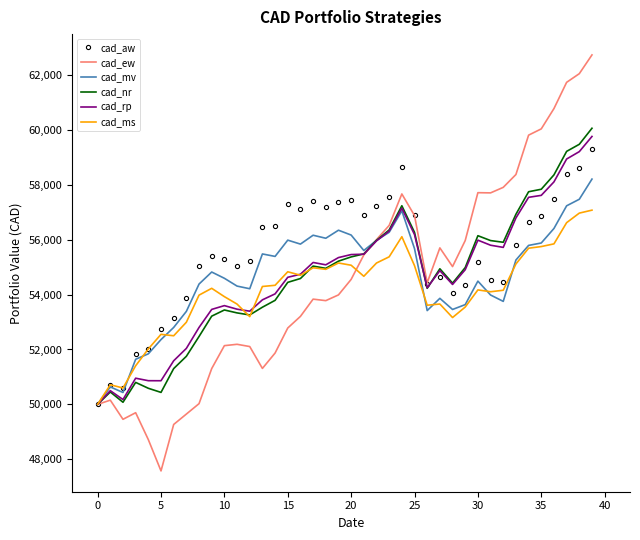

At how many categories does at least one series exceed 48045?

40